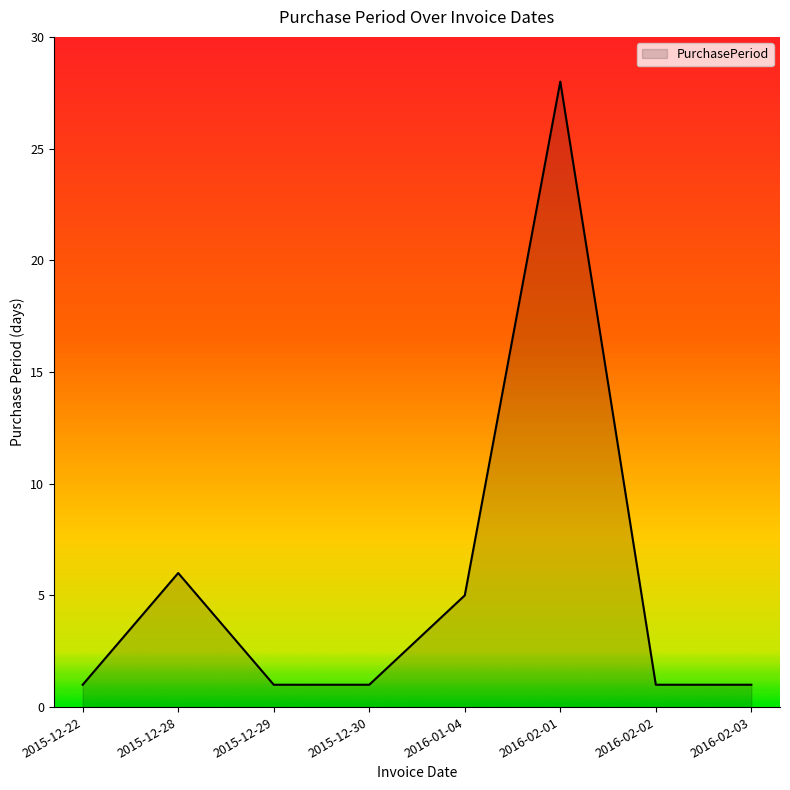

Reading left to right, list all the values displayed in this chart.

1	6	1	1	5	28	1	1